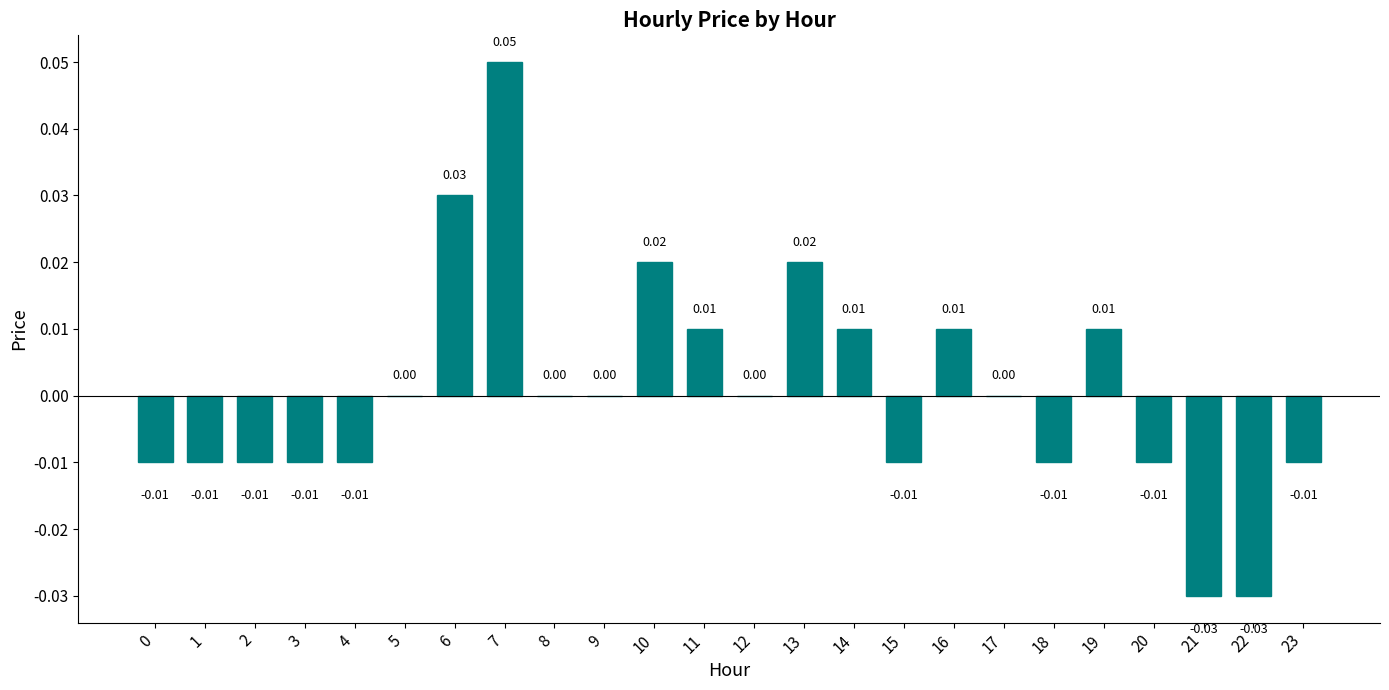

Are the bars horizontal?

No